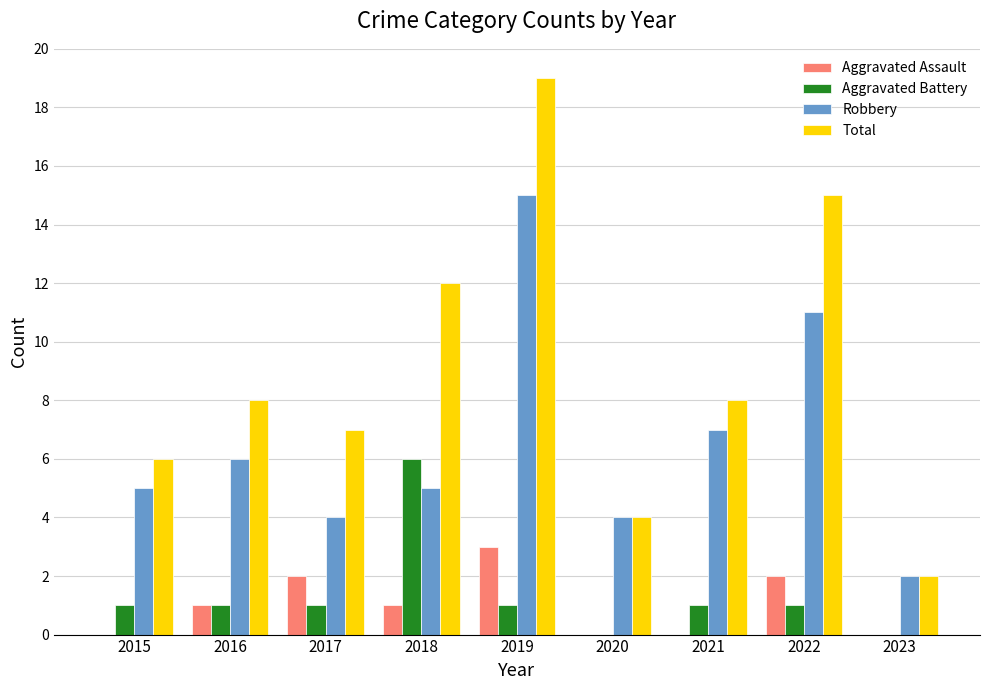

What are all the series names shown in the legend?

Aggravated Assault, Aggravated Battery, Robbery, Total